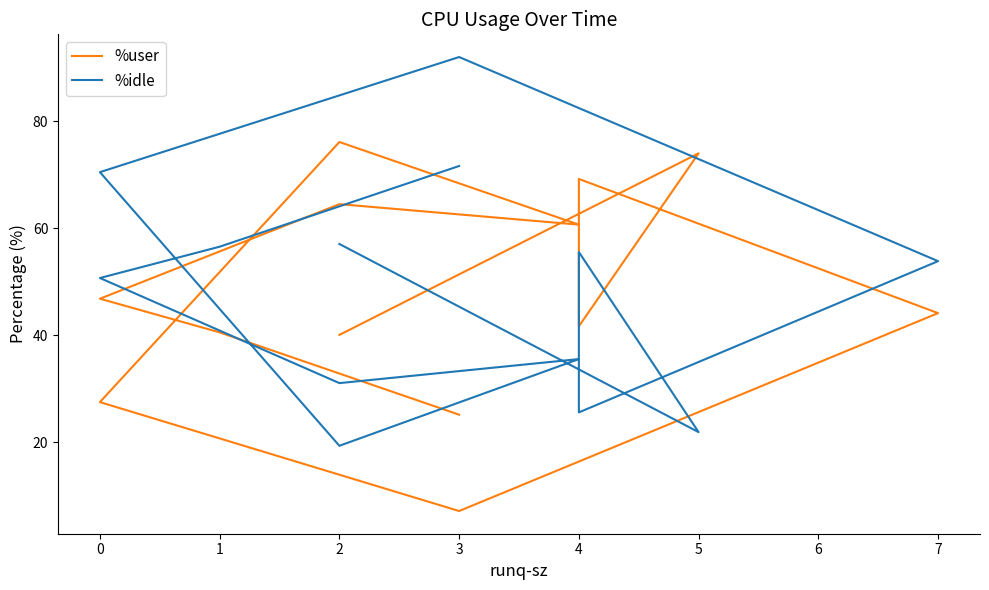

How many lines are shown in the chart?

2